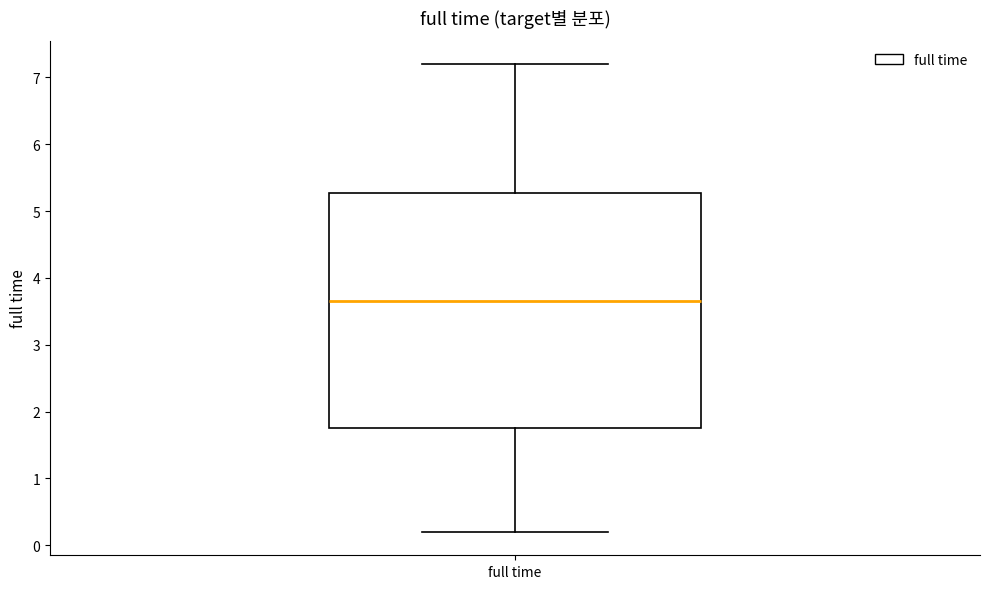

Transcribe this box plot: give where the median line is, the range the box spans, and where the two whiskers end, as read against the y-axis. The values are not printed on the chart, so give them approximately, as read against the axis.

median 3.7, box 1.8 to 5.3, whiskers 0.2 to 7.2